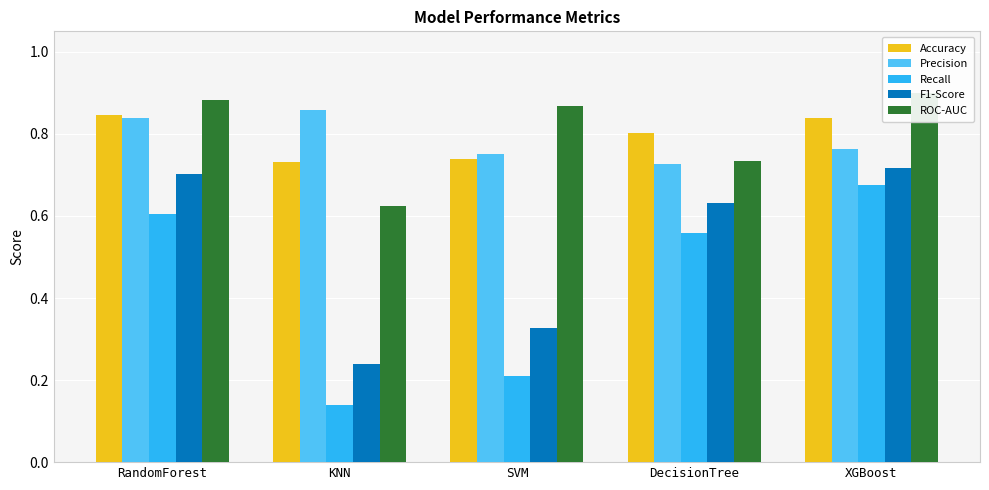

Between KNN and DecisionTree, which series saw the biggest shift?

Recall